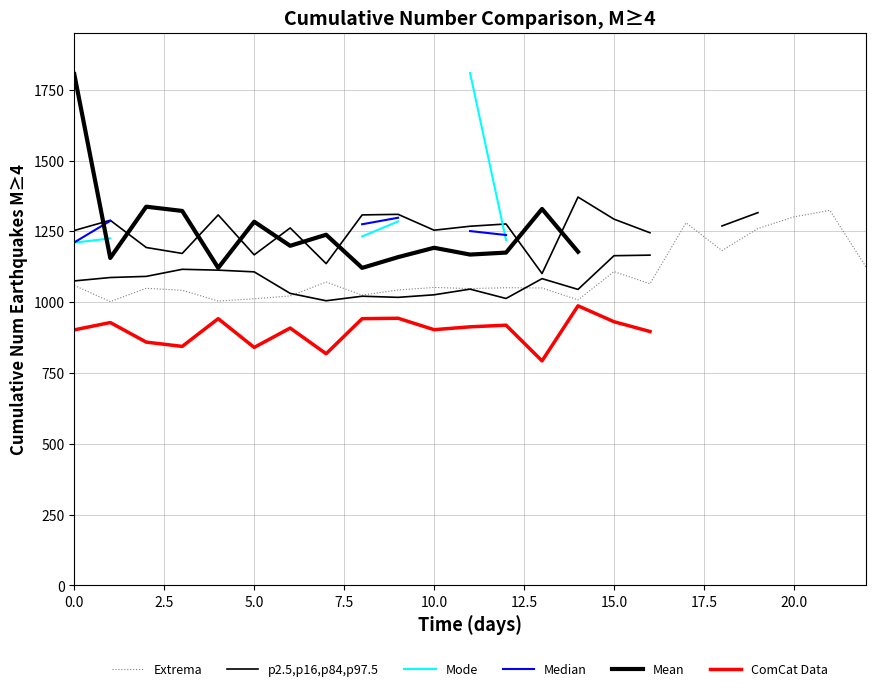

What is the minimum value for Median?

1211.0